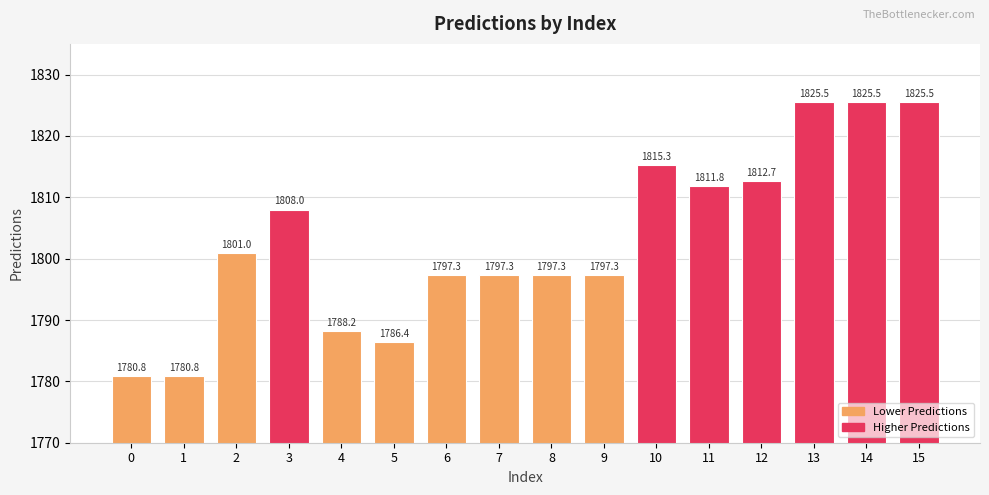

True or false: the data shows 1198.3 at 8.

False